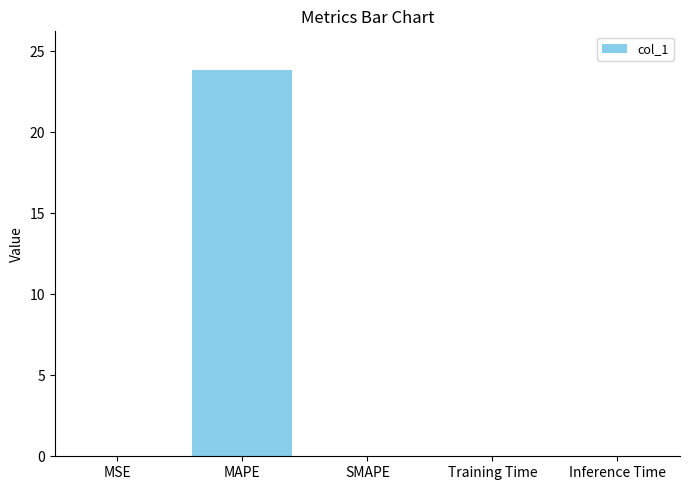

What is the change in value from MAPE to SMAPE?

-23.8